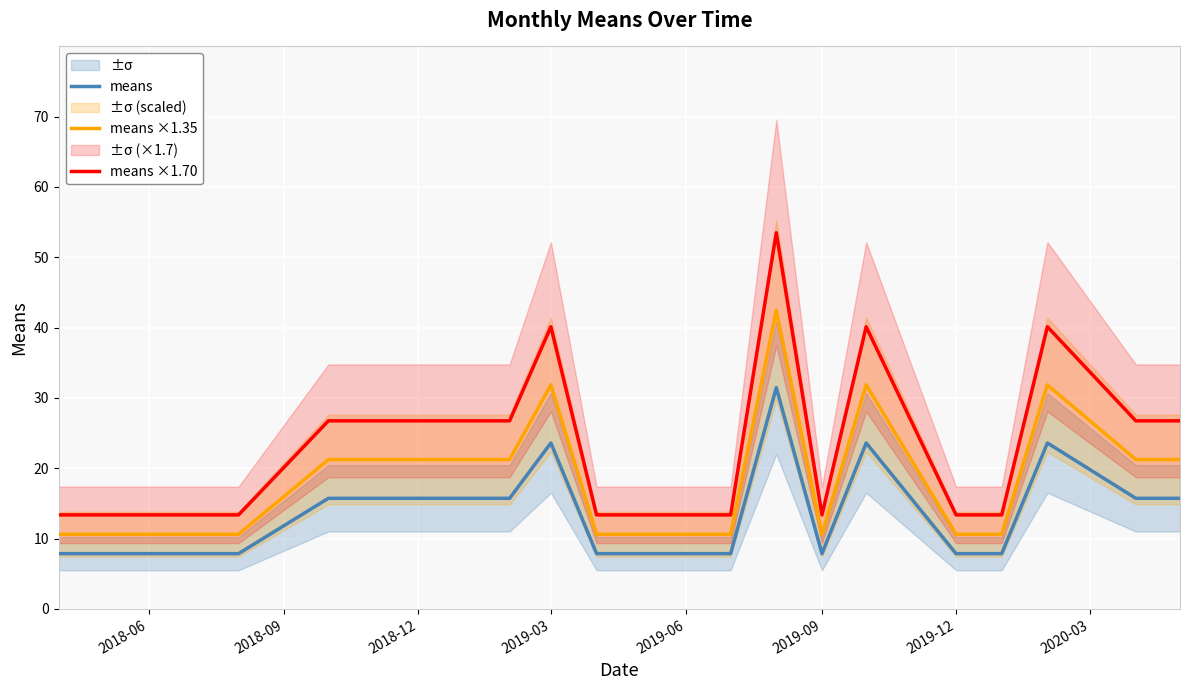

True or false: means ×1.35 and means ×1.70 intersect in this chart.

False